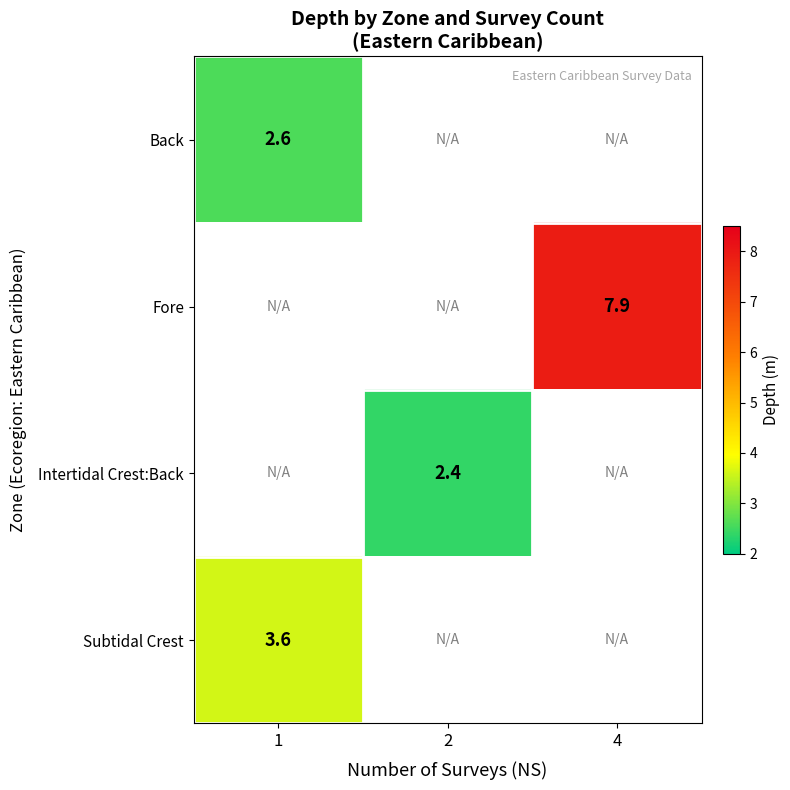

Is it true that Subtidal Crest equals 3.6 at 1?

True